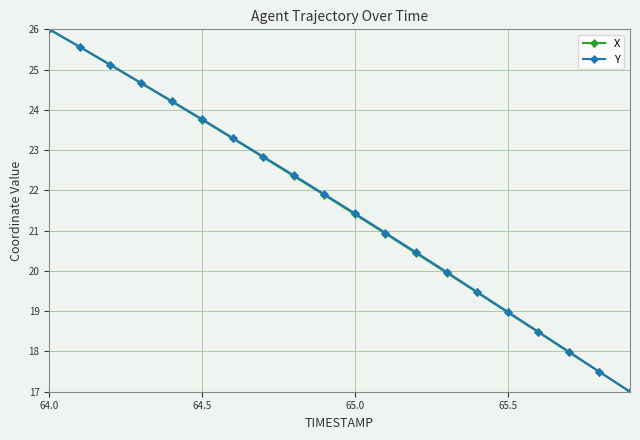

Count the number of data series in this chart.

2